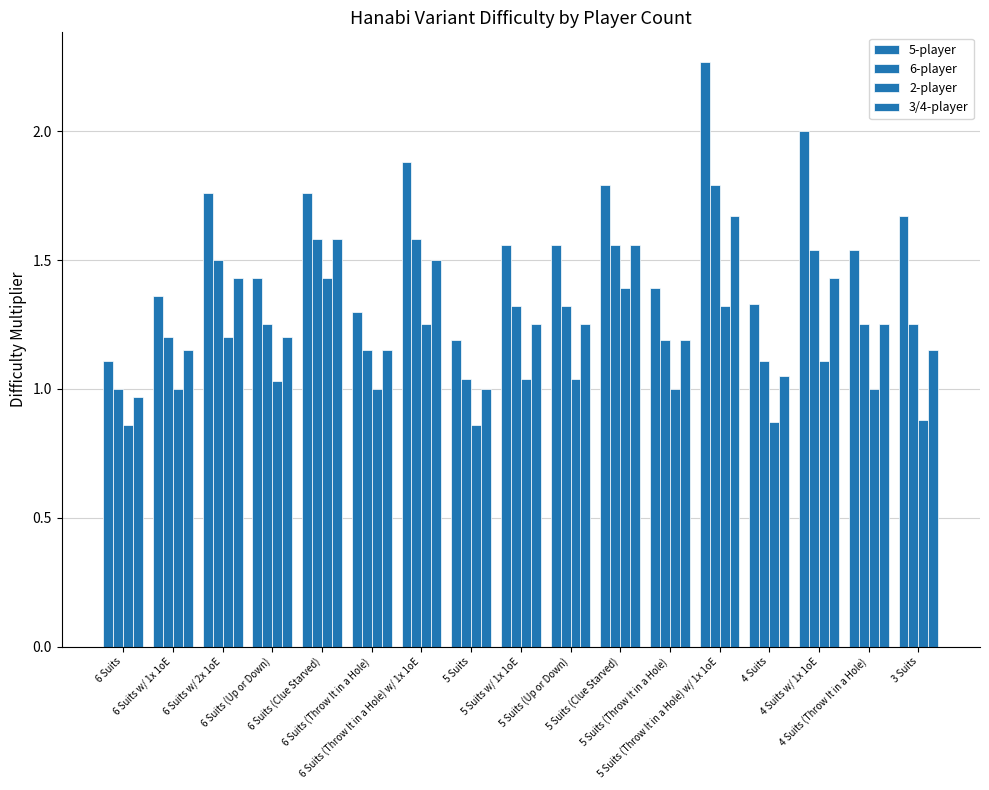

Count the number of categories in the chart.

17